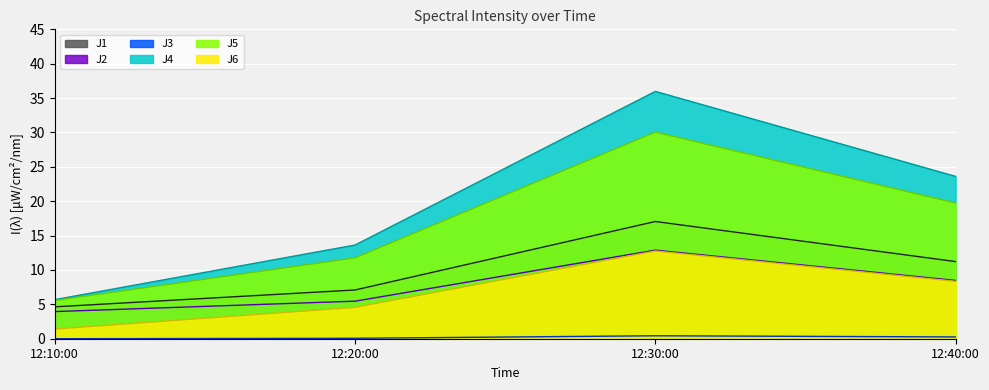

Which series has the largest total across all categories?

J4